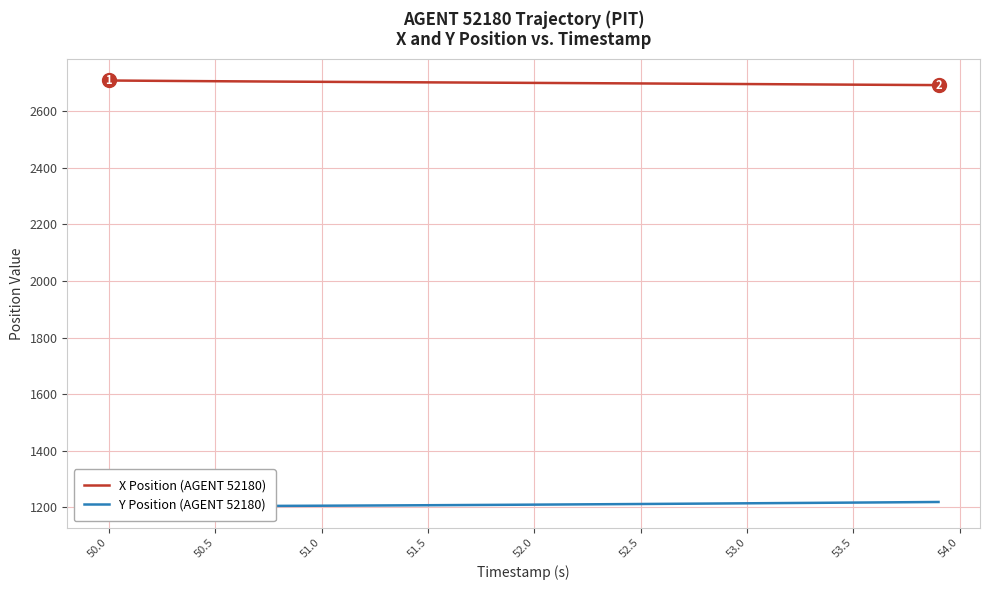

What is the minimum value for X Position (AGENT 52180)?

2691.3